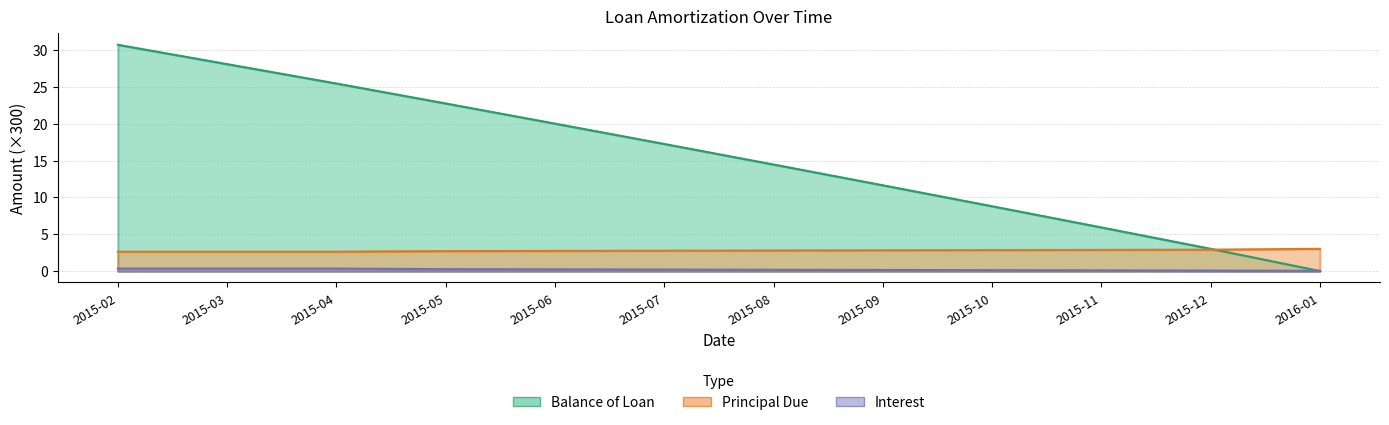

Reading right to left, list all the values displayed in this chart.

Balance of Loan: 0.0	3.0	5.9	8.8	11.6	14.5	17.2	20.0	22.7	25.4	28.1	30.7
Principal Due: 3.0	2.9	2.9	2.8	2.8	2.8	2.8	2.7	2.7	2.6	2.6	2.6
Interest: 0.0	0.1	0.1	0.1	0.1	0.2	0.2	0.2	0.3	0.3	0.3	0.3